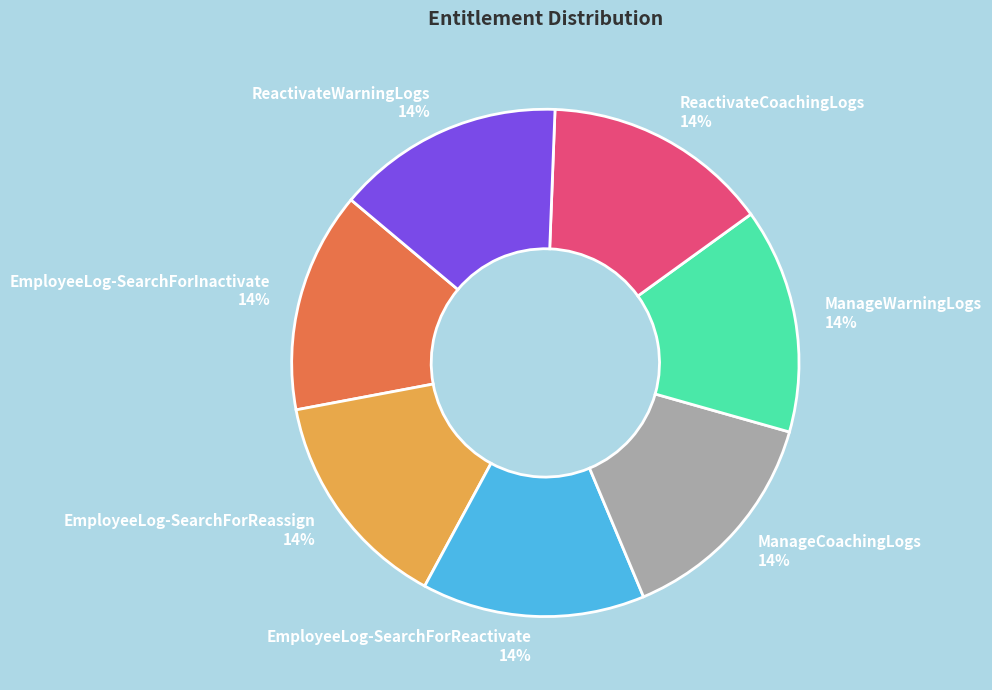

Is there any slice that represents more than half of the pie?

No